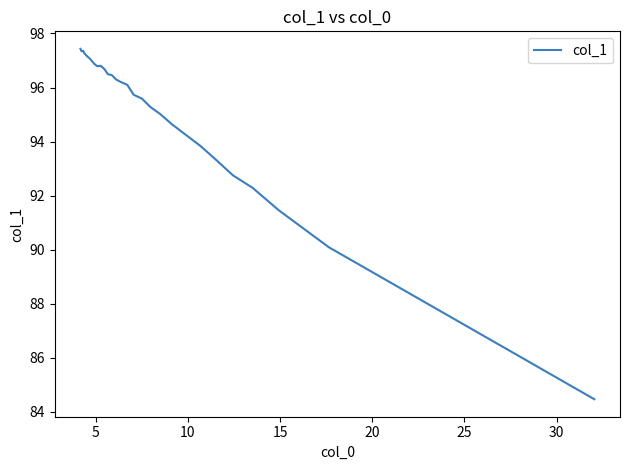

True or false: there are more than 2 points higher than both neighbors.

False